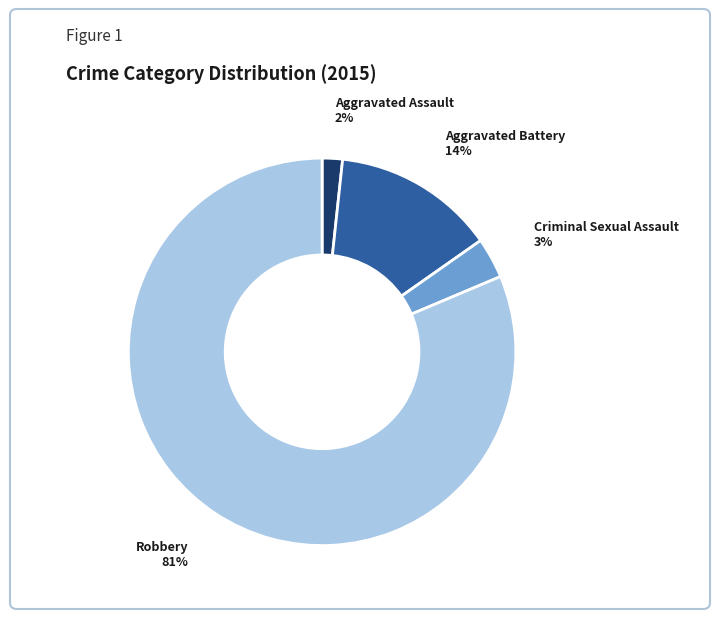

Does any single category account for the majority?

Yes